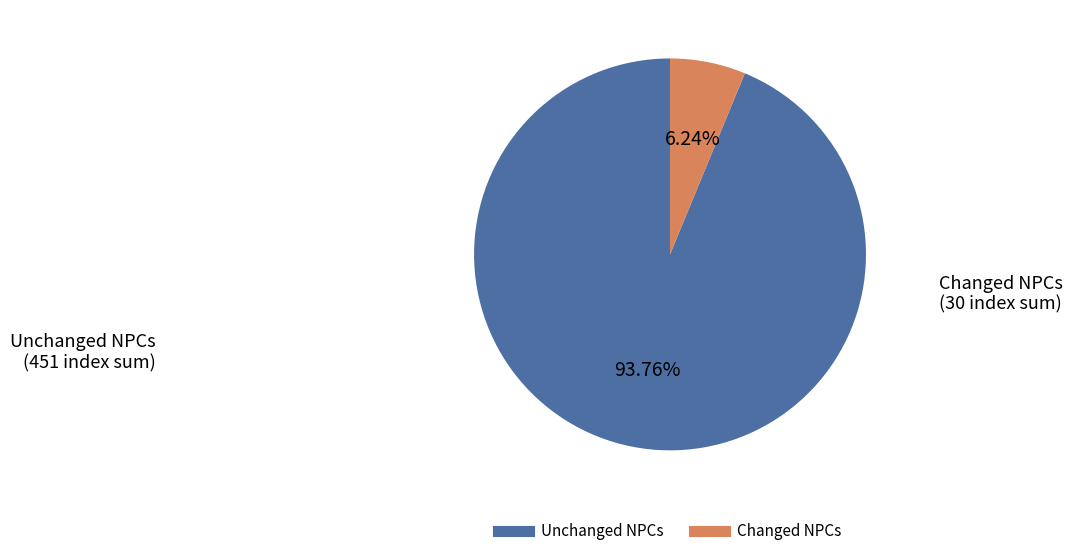

Is there a majority slice in this chart?

Yes